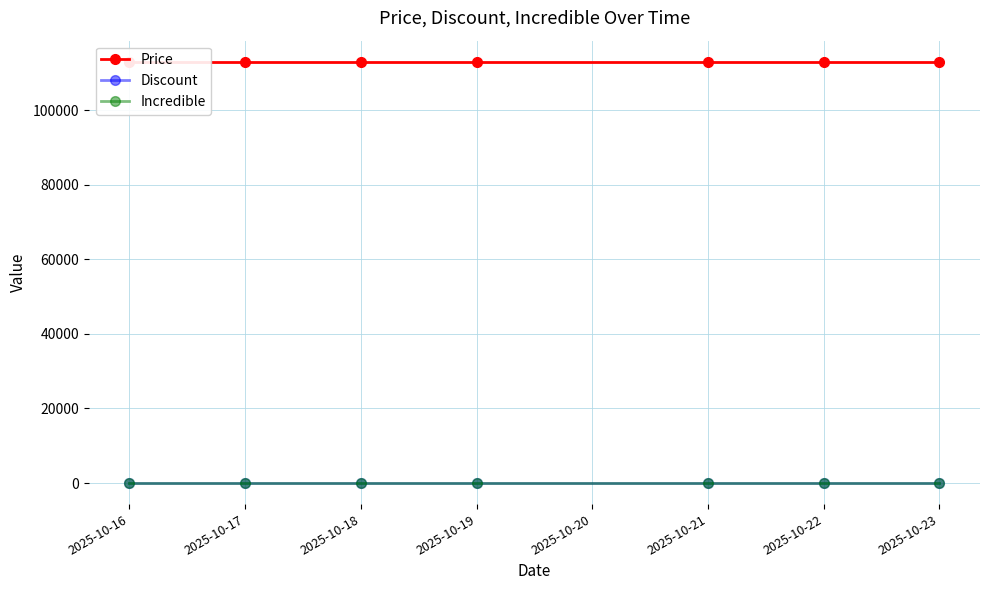

Which has a higher value, 2025-10-22 or 2025-10-23?

2025-10-22